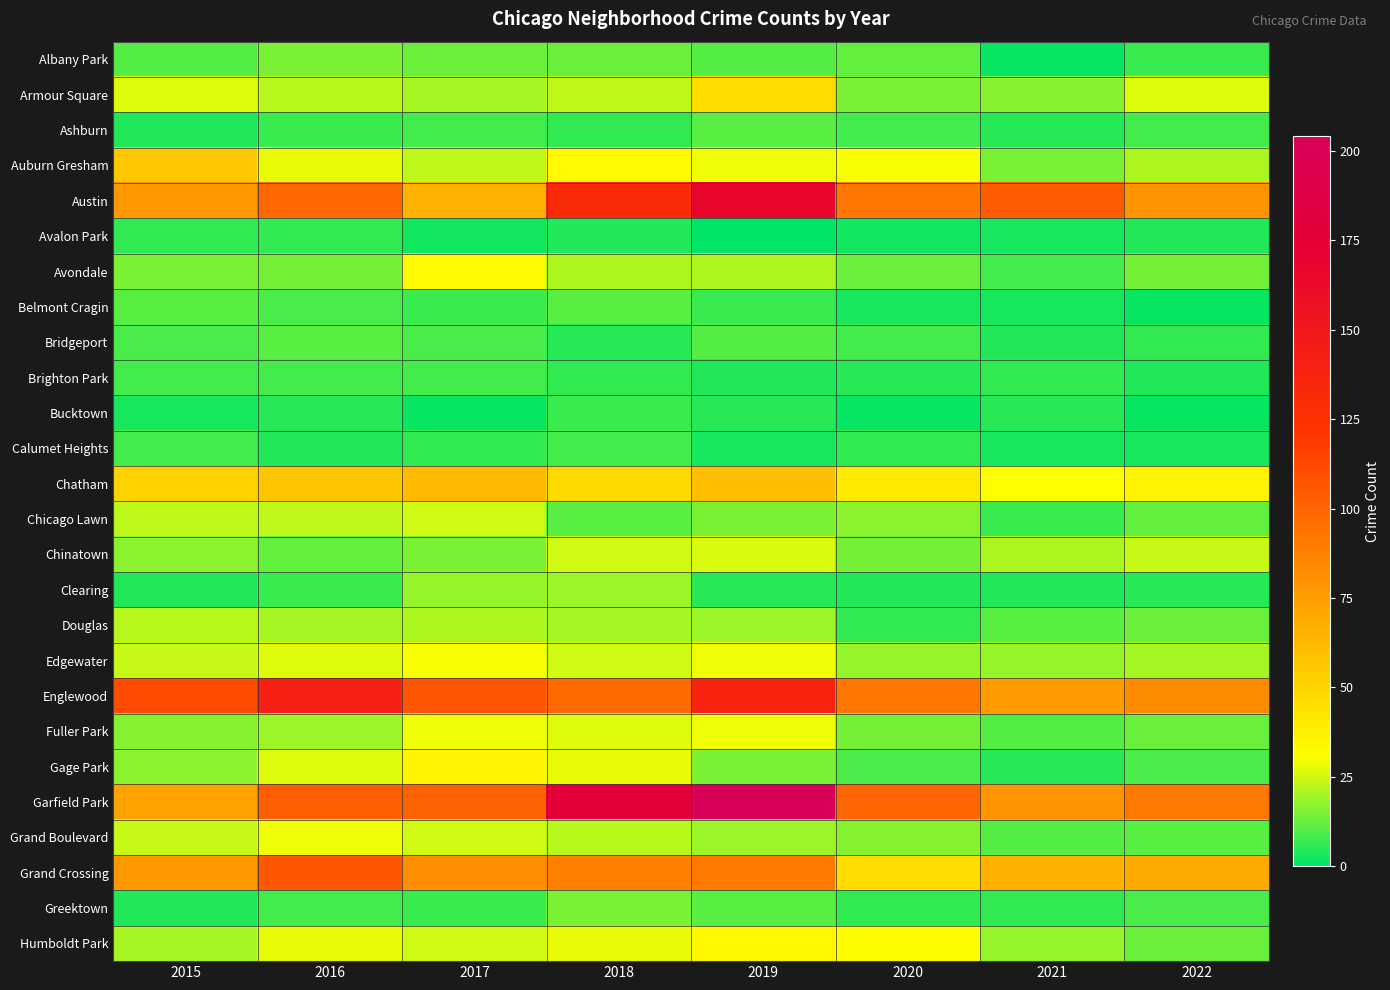

What is the spread (max minus min) of values at 2017?

106